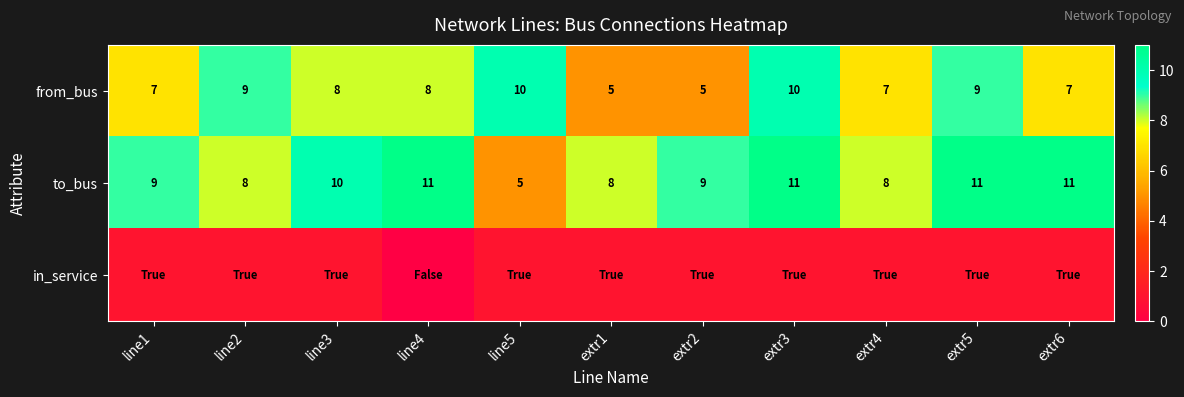

The value of from_bus at line2 is 9. True or false?

True